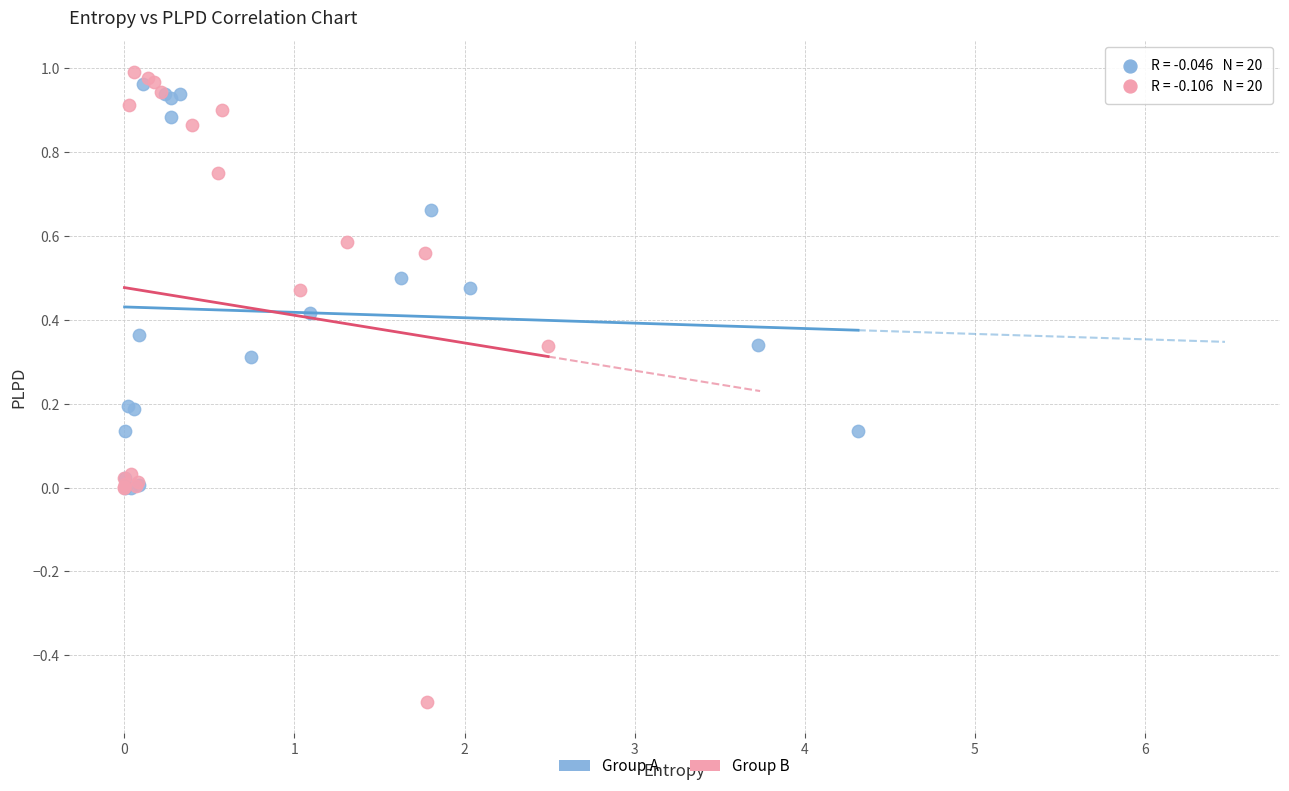

Which series has the widest spread of Y values?

Group B